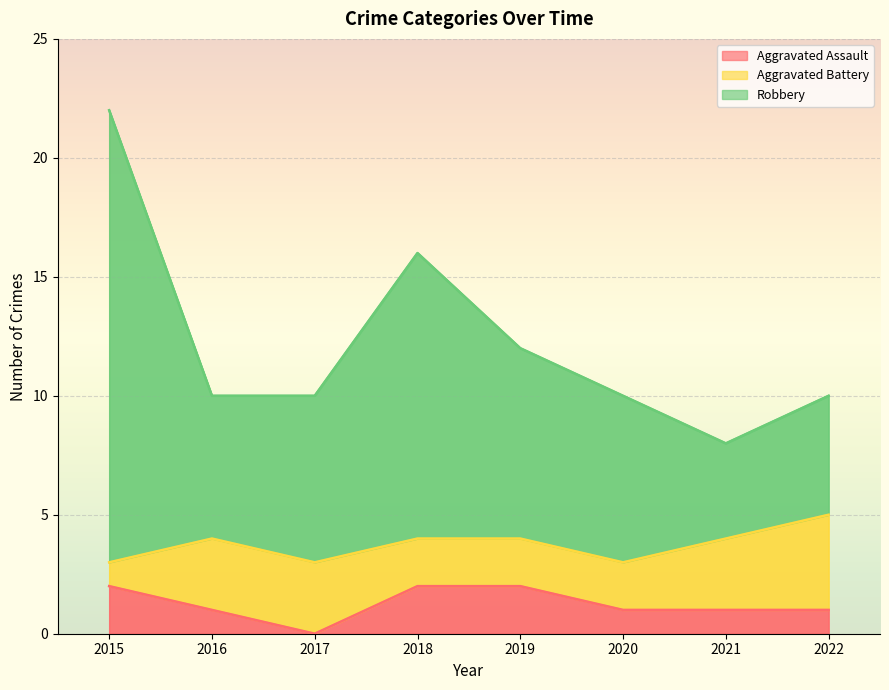

True or false: Aggravated Assault and Robbery cross at least once.

False